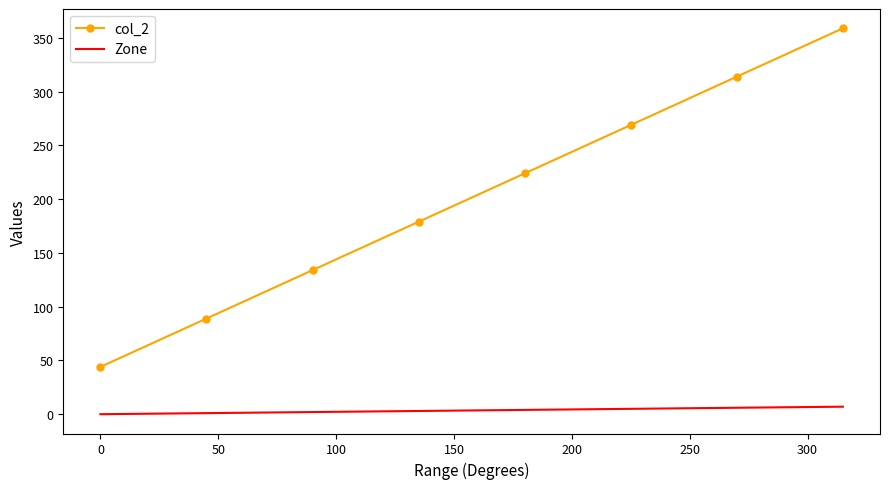

Rank the series by their average value, from lowest to highest.

Zone, col_2